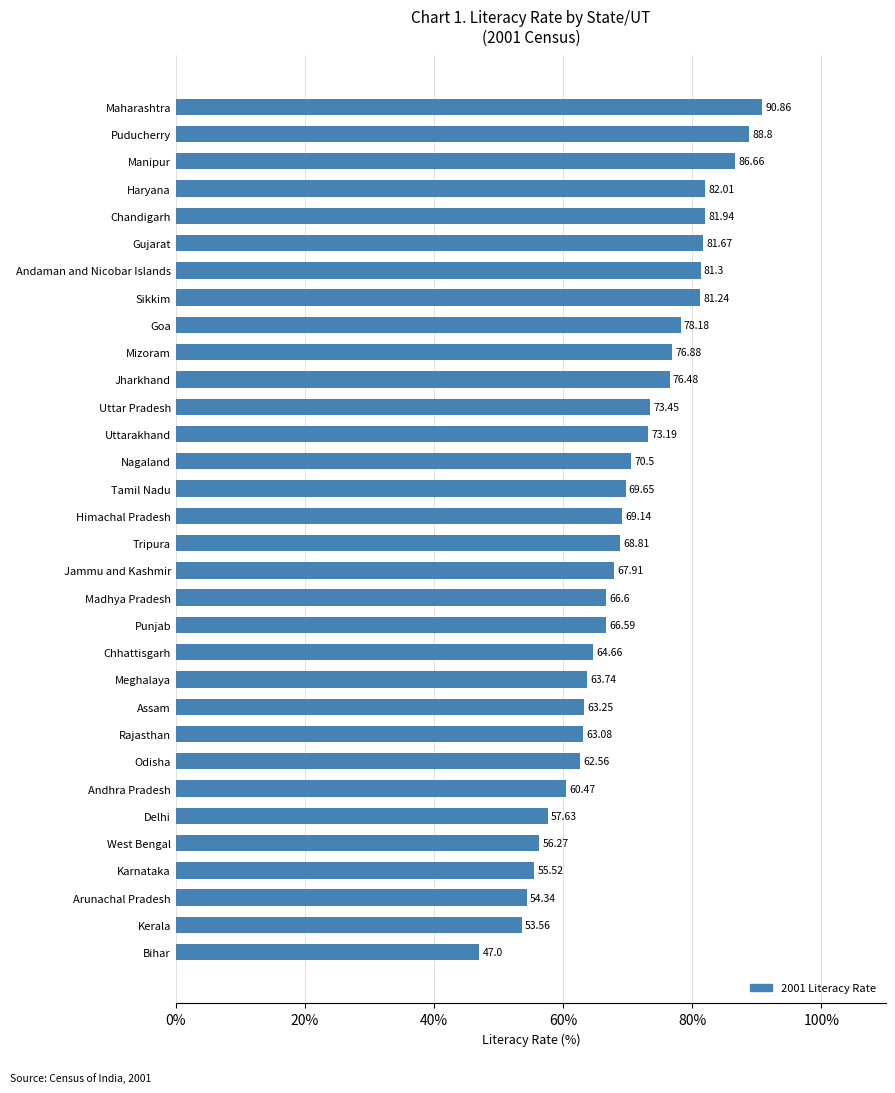

At which label is the value closest to 68?

Jammu and Kashmir